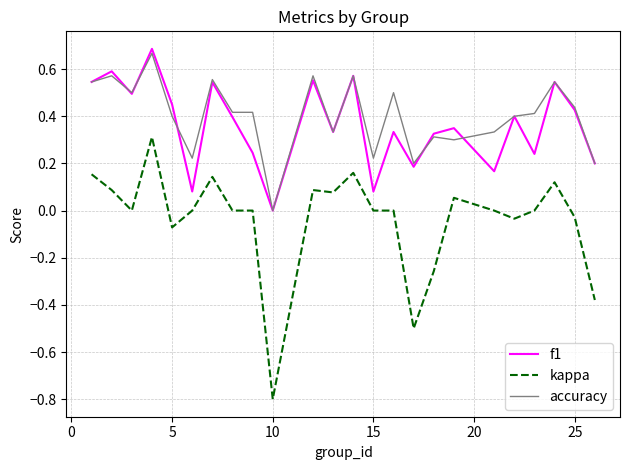

What is the minimum value shown in the chart?

-0.8